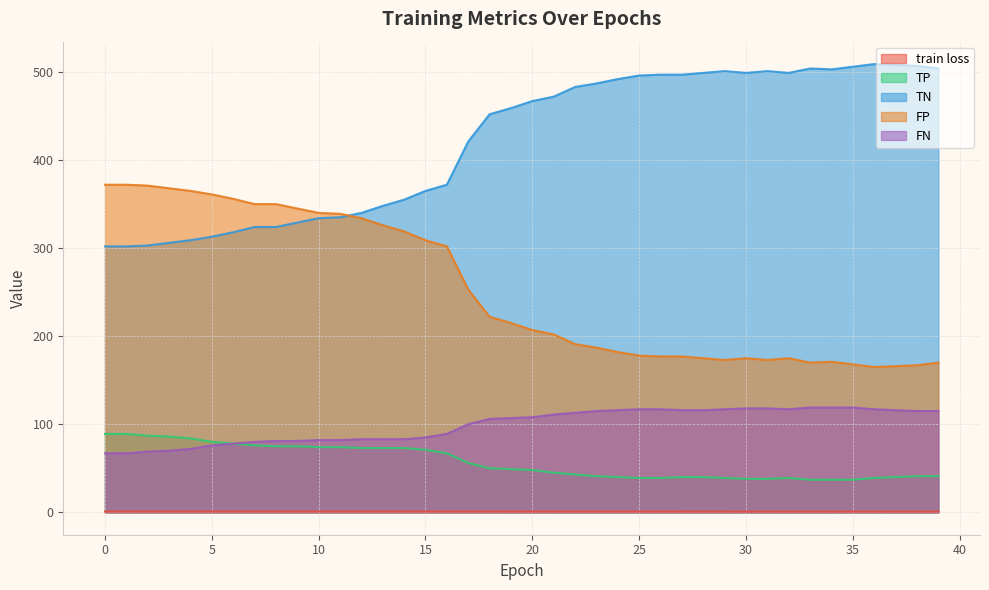

At which label does TP reach its minimum?

33